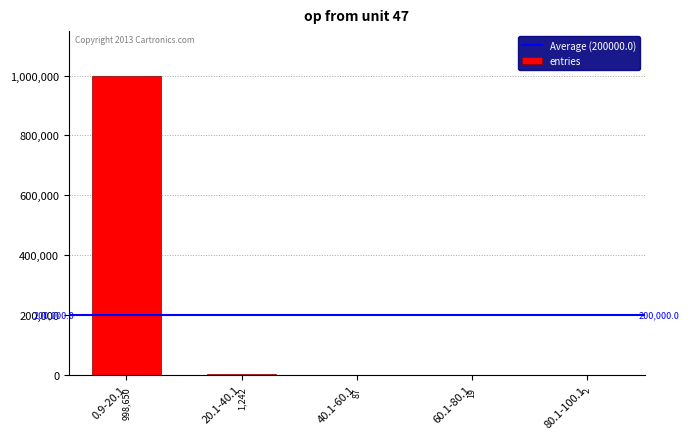

How many data points does each series have?

5